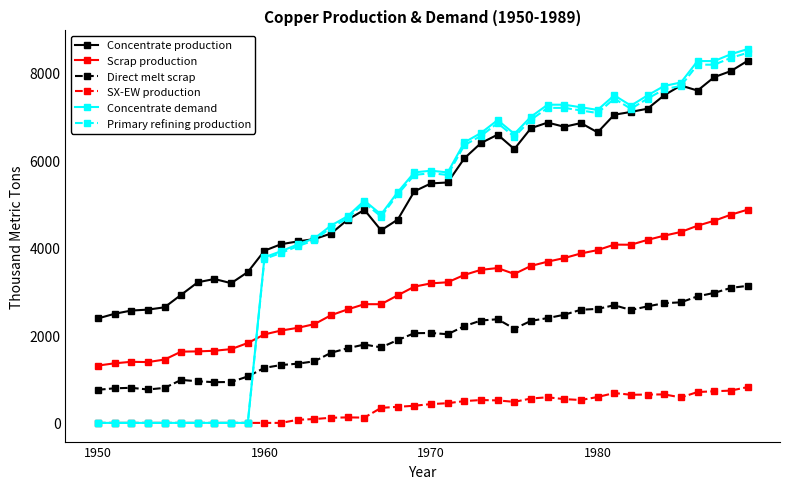

How many values in the Direct melt scrap series are below 2049?

20